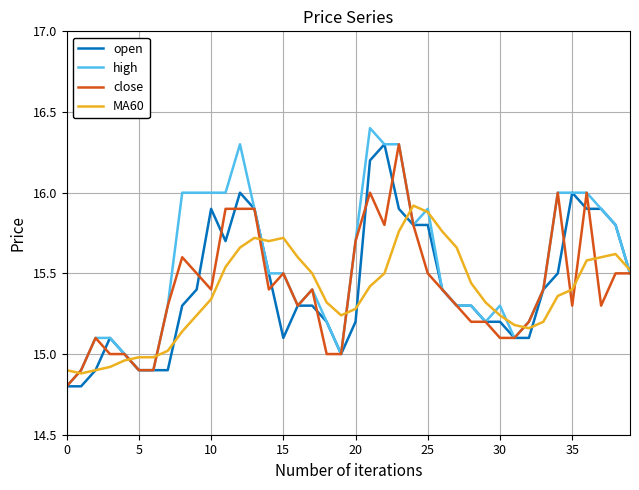

What is the greatest value displayed?

16.4